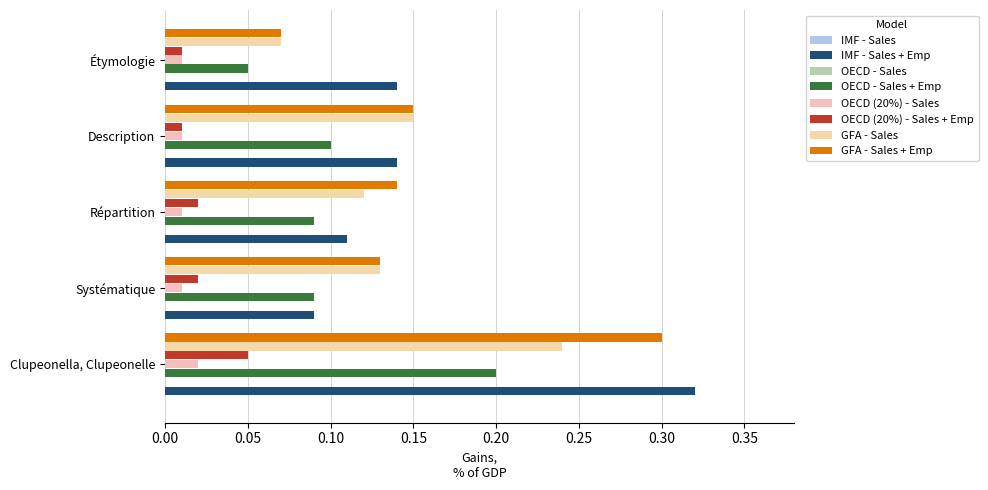

What is the total value across all series at Clupeonella, Clupeonelle?

1.1